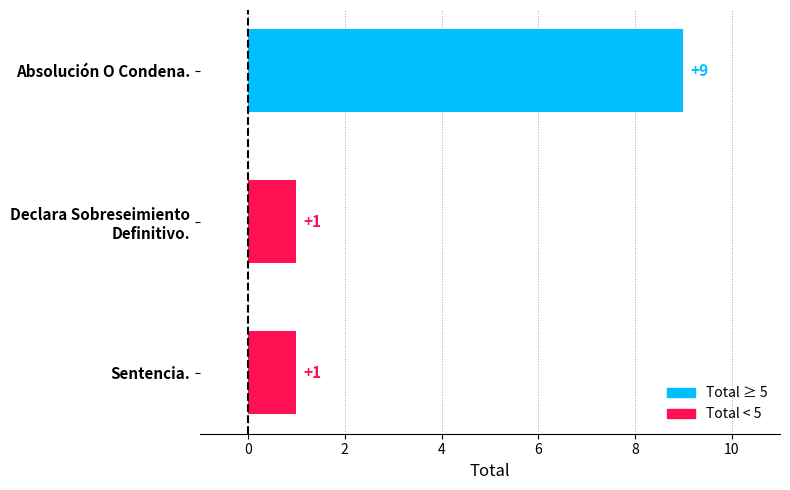

The chart shows a value of 1 at Sentencia.. True or false?

True